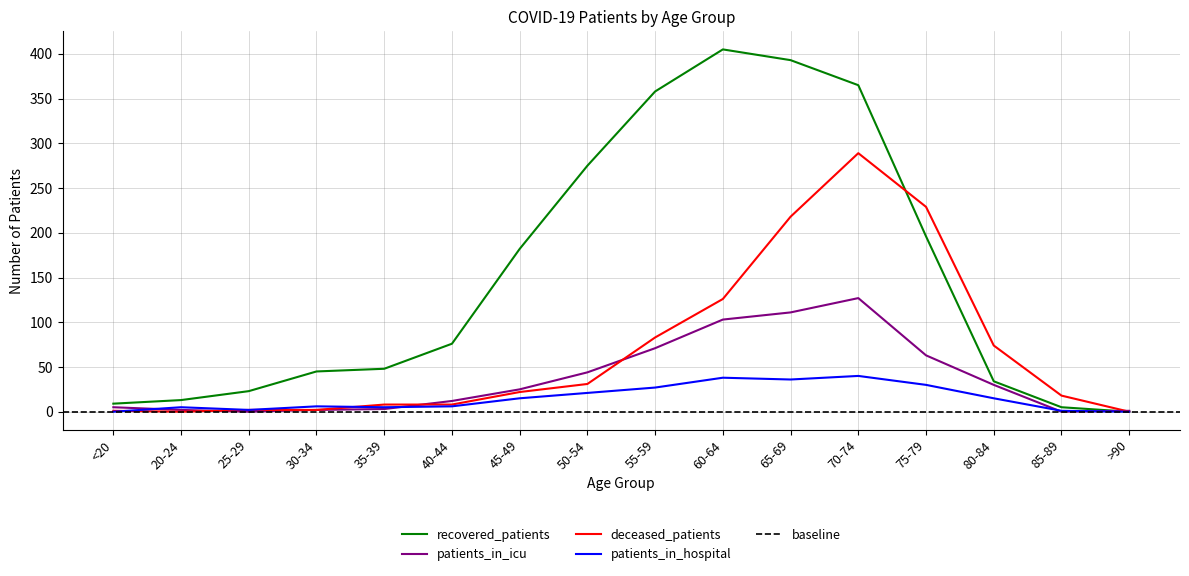

The deceased_patients series shows 3 at 40-44. True or false?

False